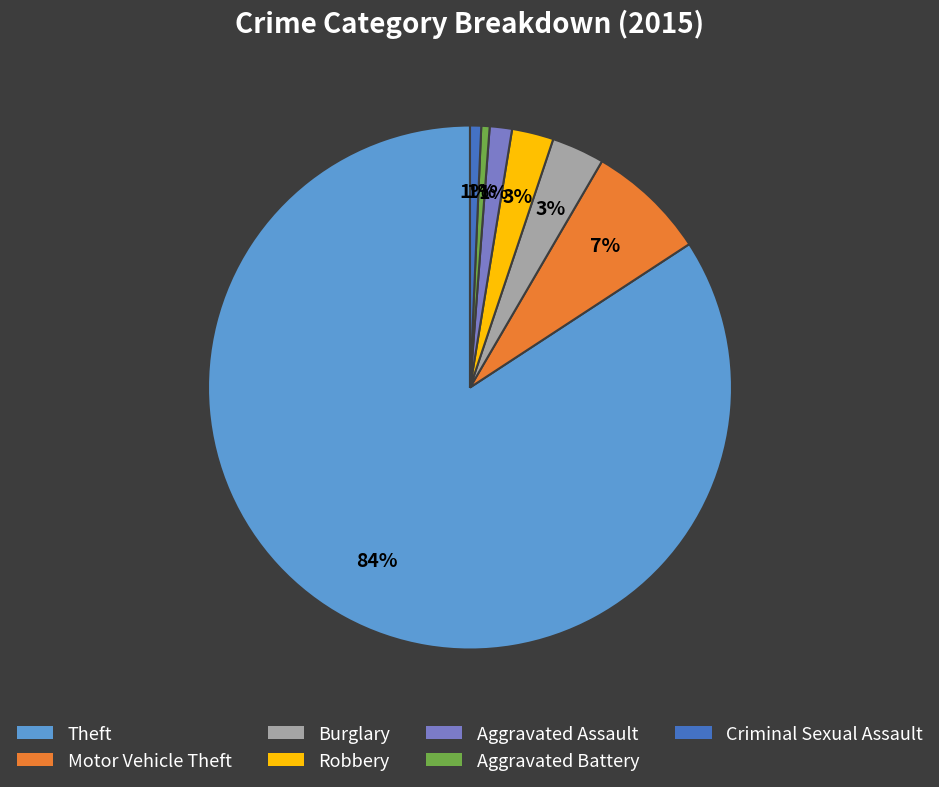

Is the sum of Robbery and Aggravated Assault greater than half?

No